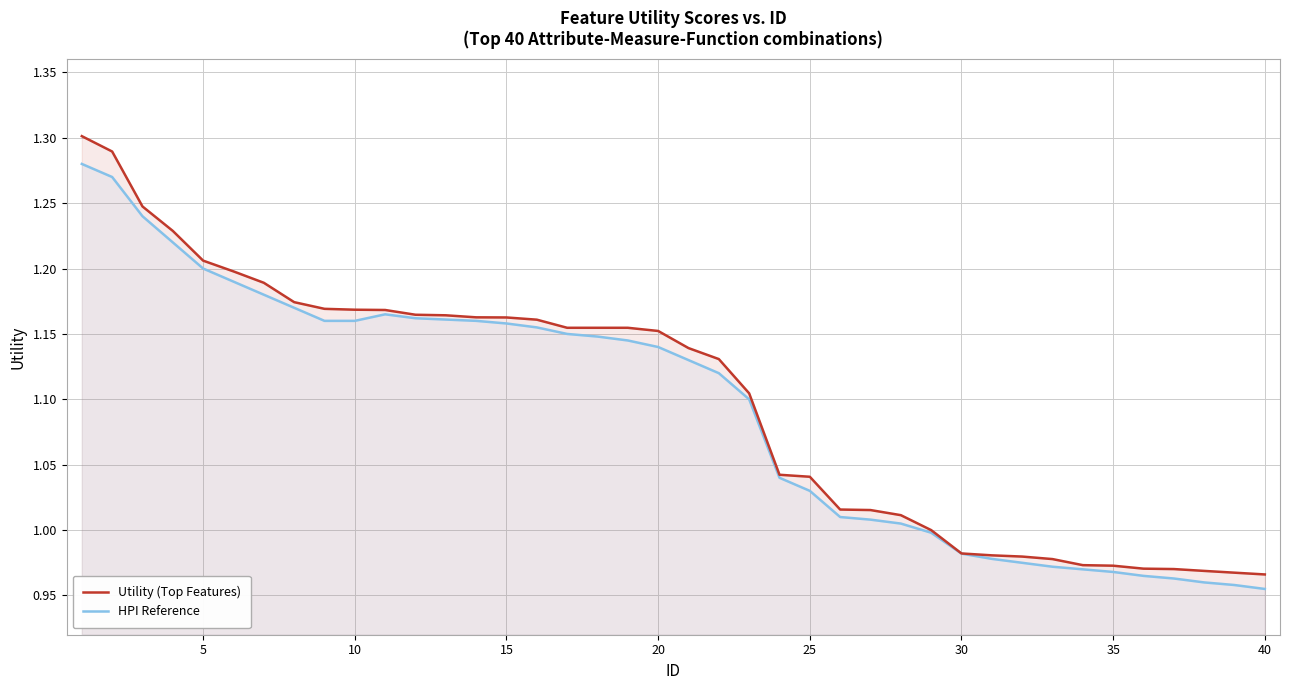

List the series in order of their peak value, lowest first.

HPI Reference, Utility (Top Features)